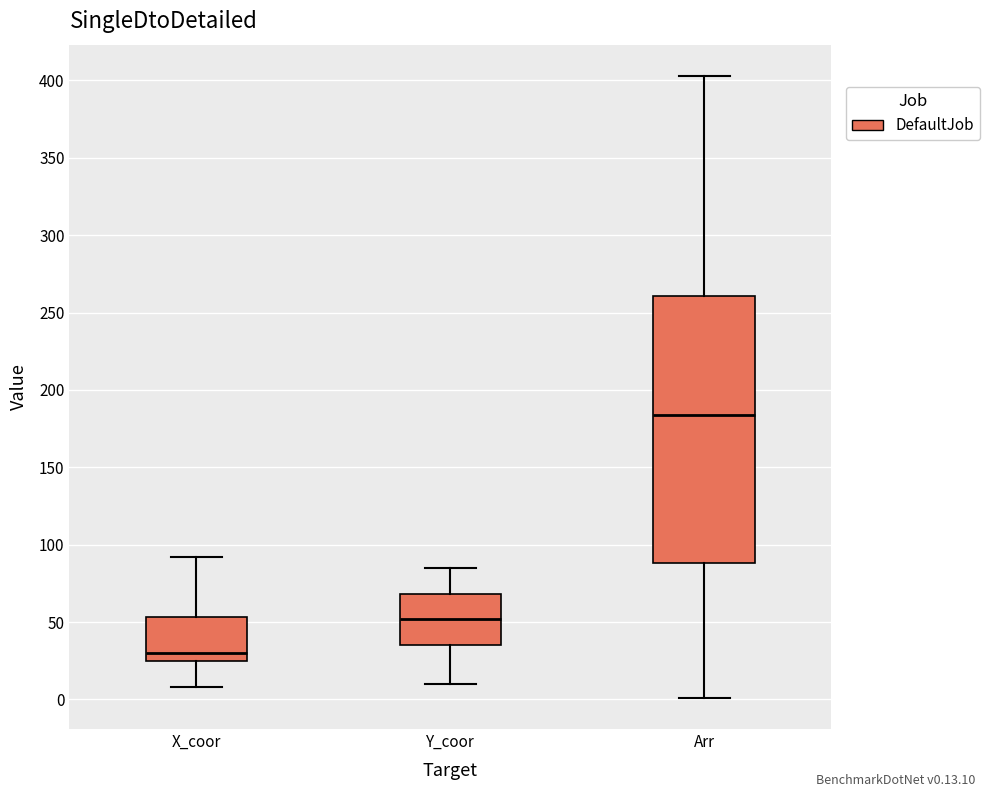

Reading left to right, transcribe this box plot: for each box, give where its median line is, the range the box spans, and where its two whiskers end, as read against the y-axis. The values are not printed on the chart, so give them approximately, as read against the axis.

X_coor: median 30, box 25 to 55, whiskers 10 to 90
Y_coor: median 50, box 35 to 70, whiskers 10 to 85
Arr: median 185, box 90 to 260, whiskers 0 to 405